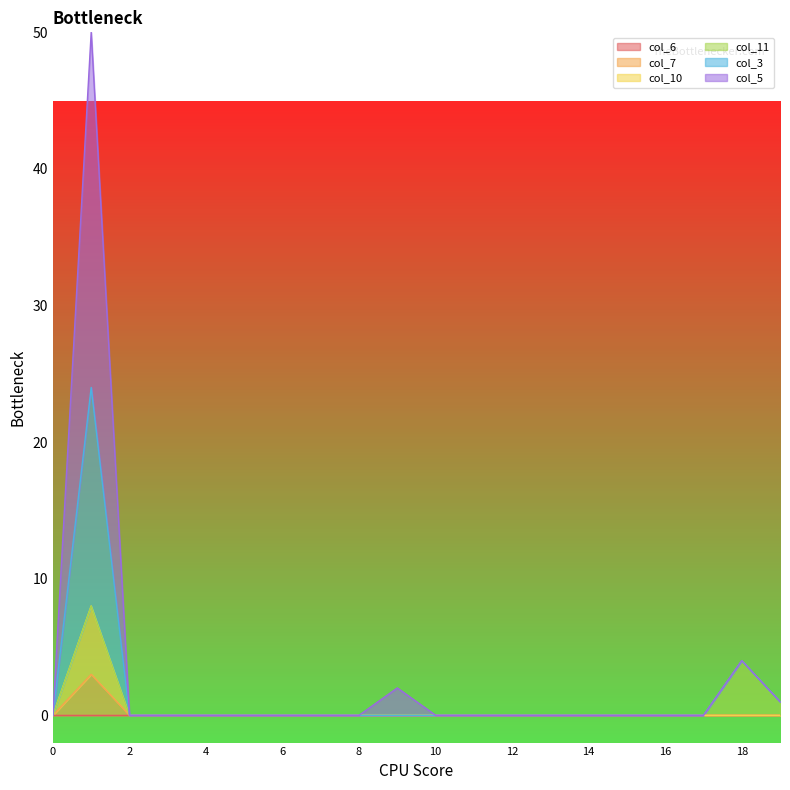

Is it true that col_3 equals 0 at 8?

True